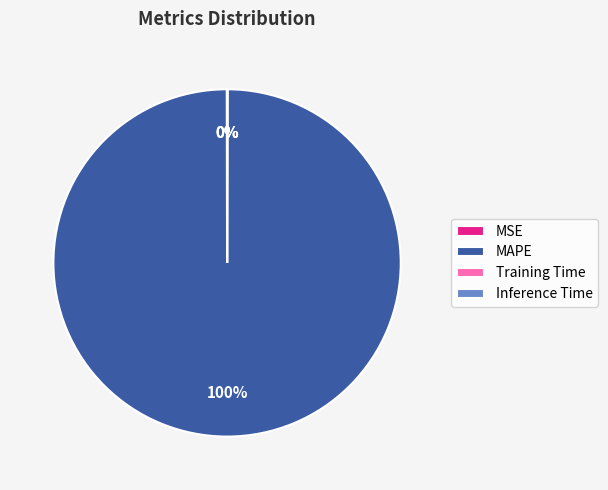

Which category has the biggest portion of the pie?

MAPE